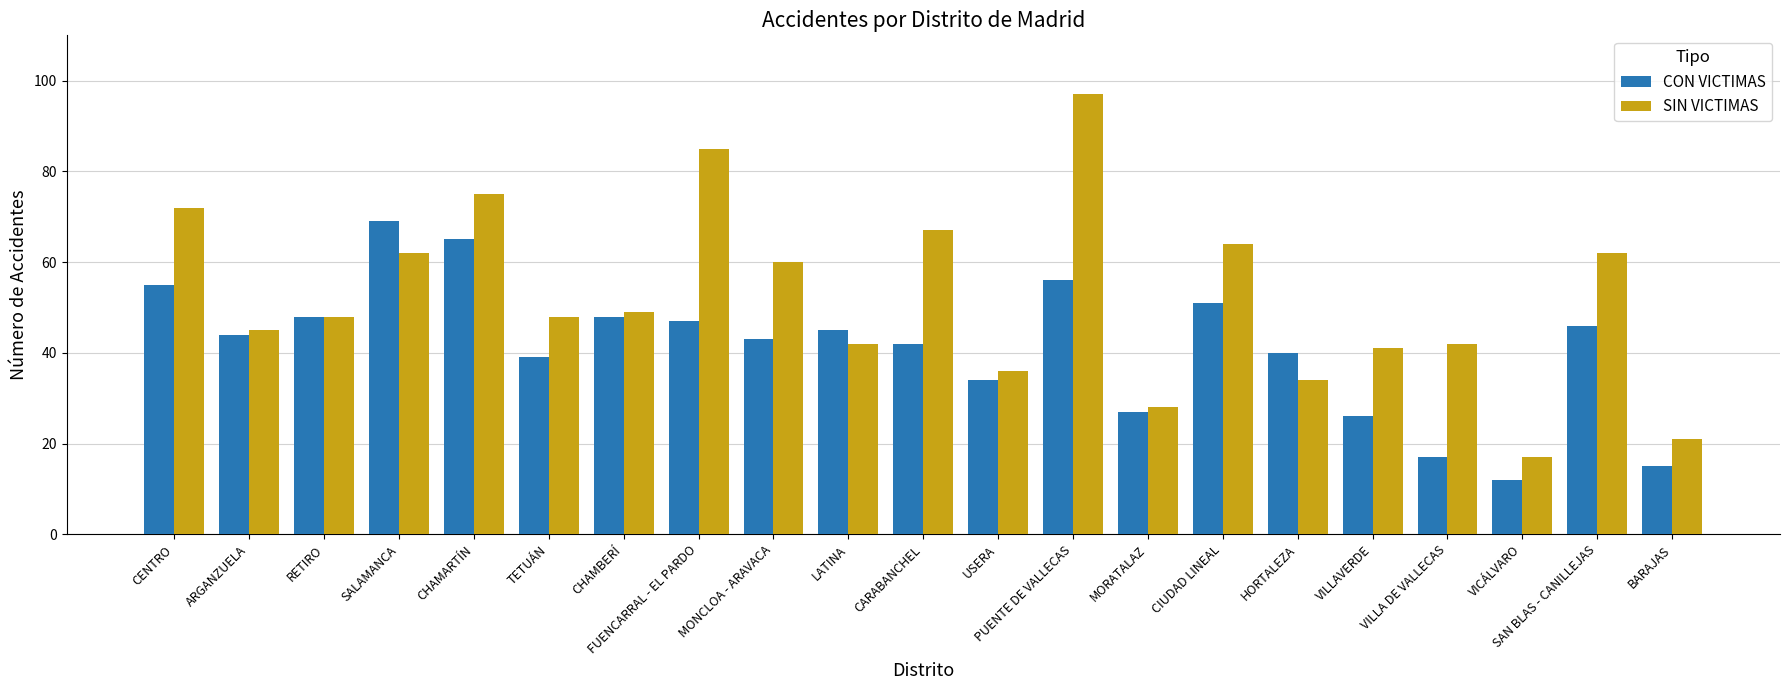

The SIN VICTIMAS series shows 17 at VICÁLVARO. True or false?

True